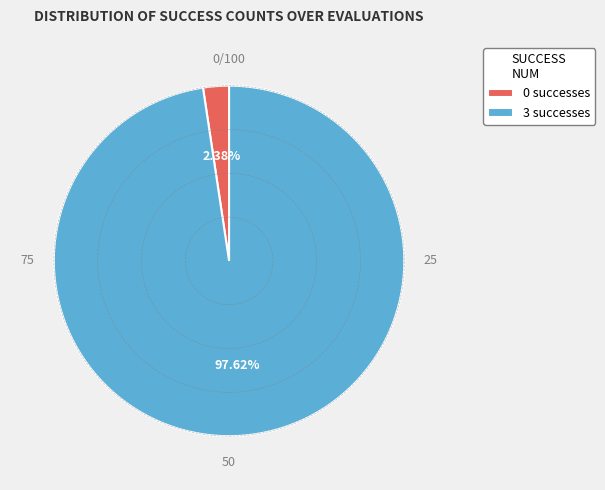

Rank the categories by value from highest to lowest.

3 successes, 0 successes